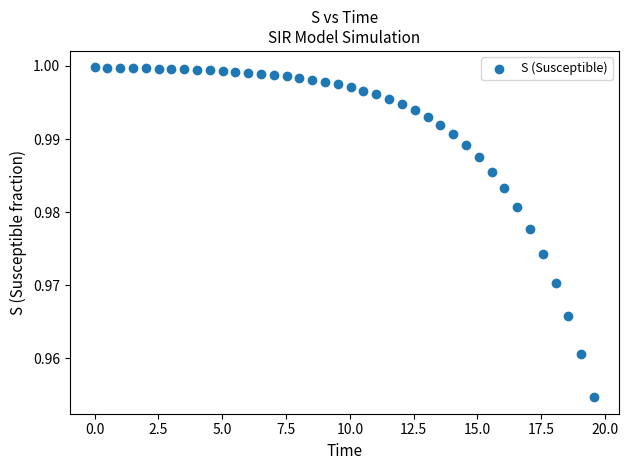

What is the range of X values (max minus min)?

19.6